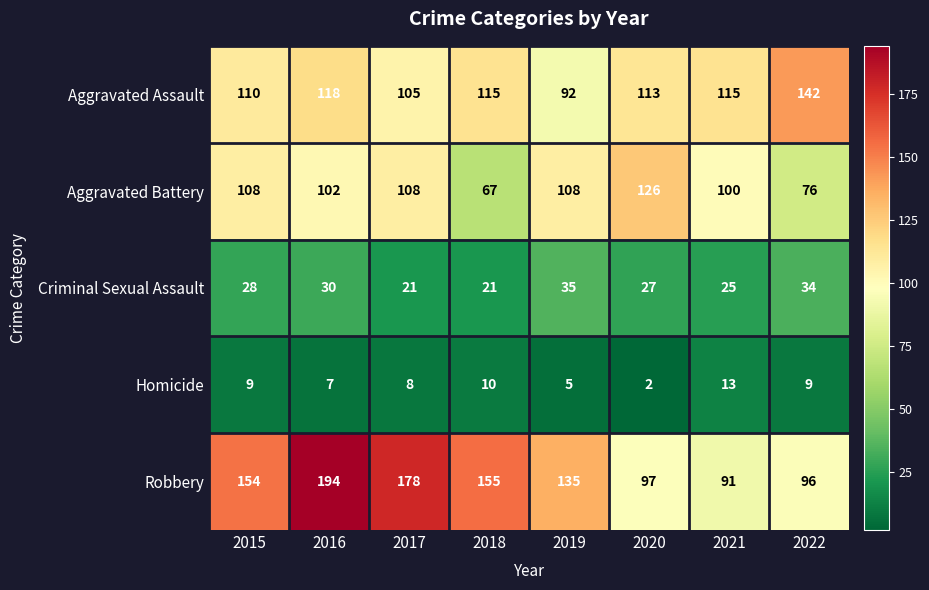

Which category has the lowest value across all series?

2020